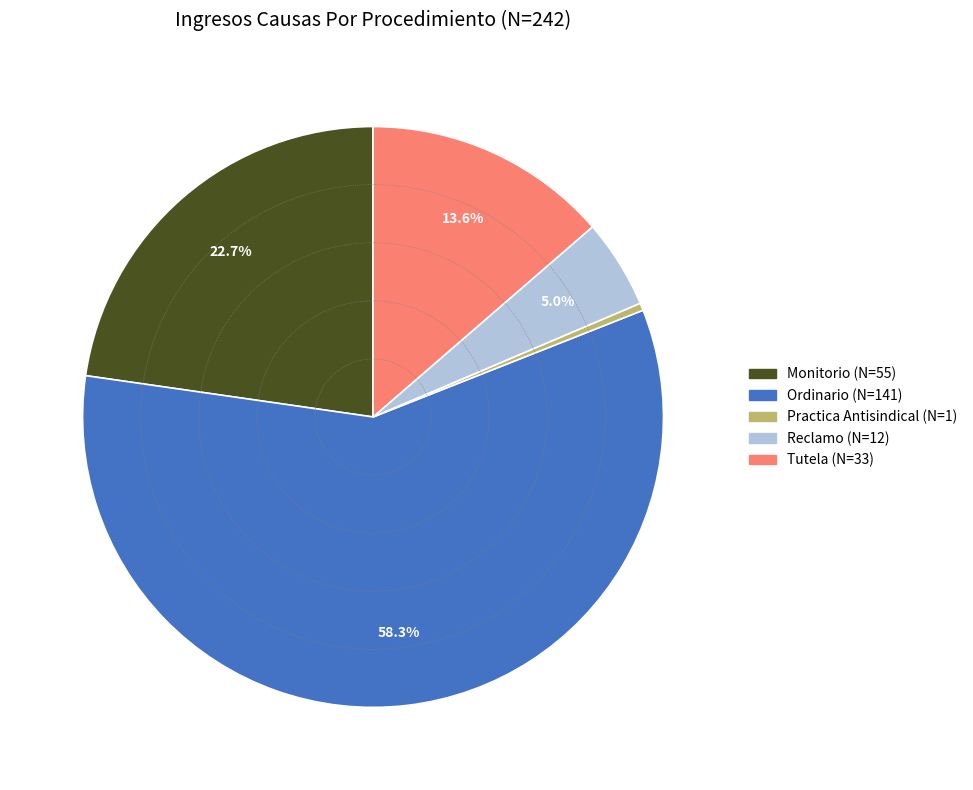

How many segments does this pie chart have?

5